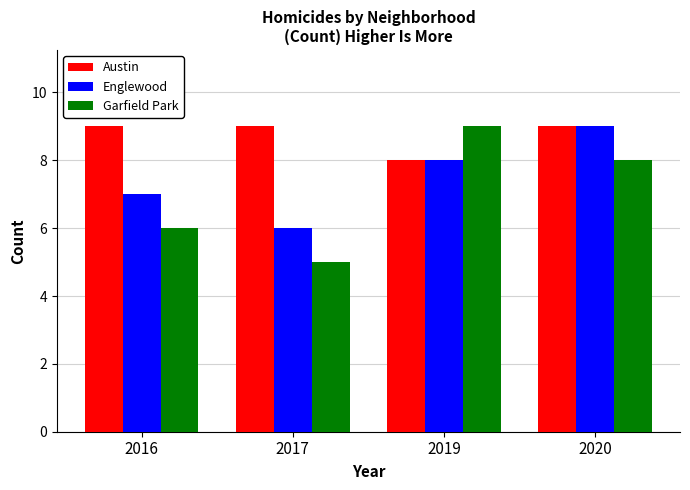

What are all the series names shown in the legend?

Austin, Englewood, Garfield Park